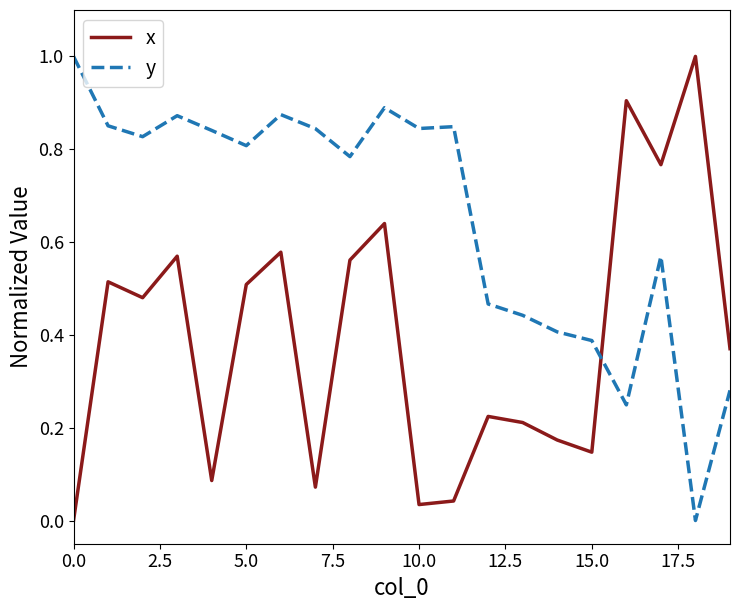

What are all the series names shown in the legend?

x, y